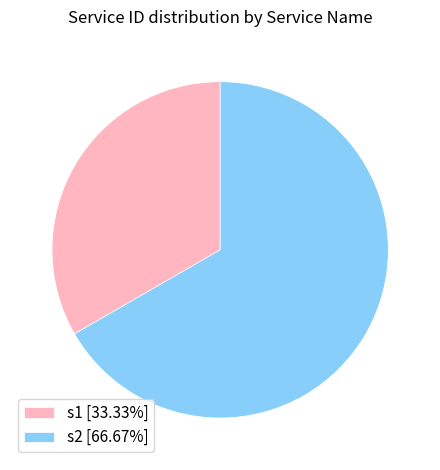

What is the majority slice?

s2